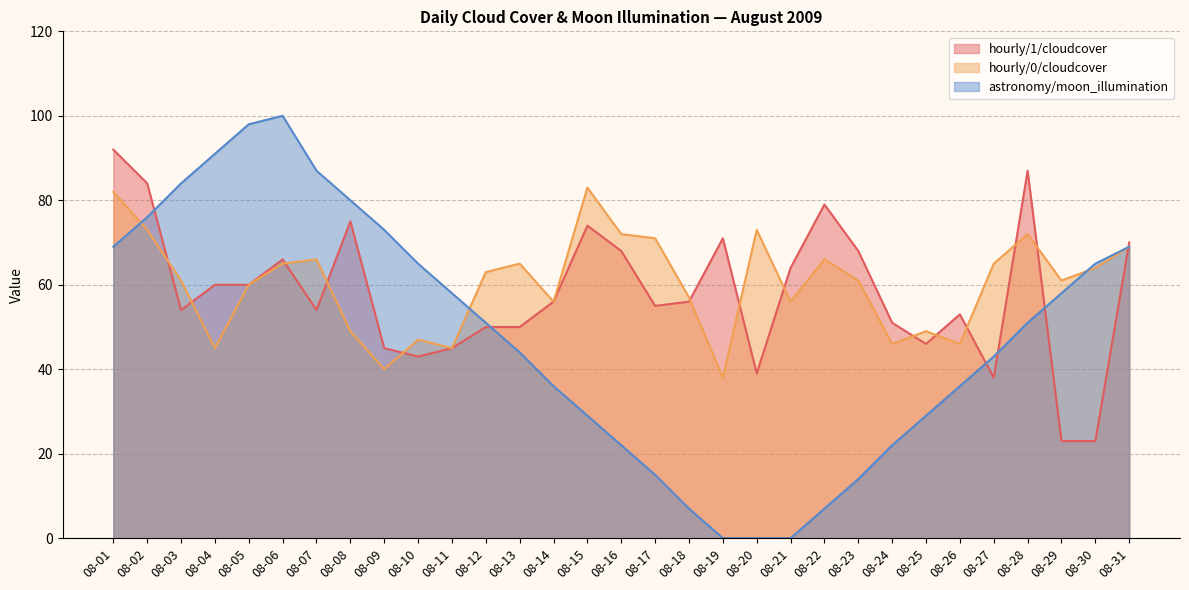

What is the maximum value for astronomy/moon_illumination?

100